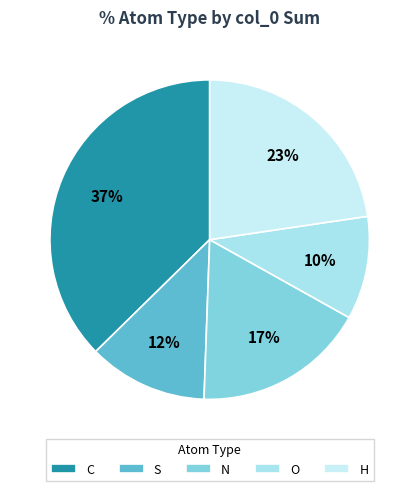

Is C the majority of the pie?

No